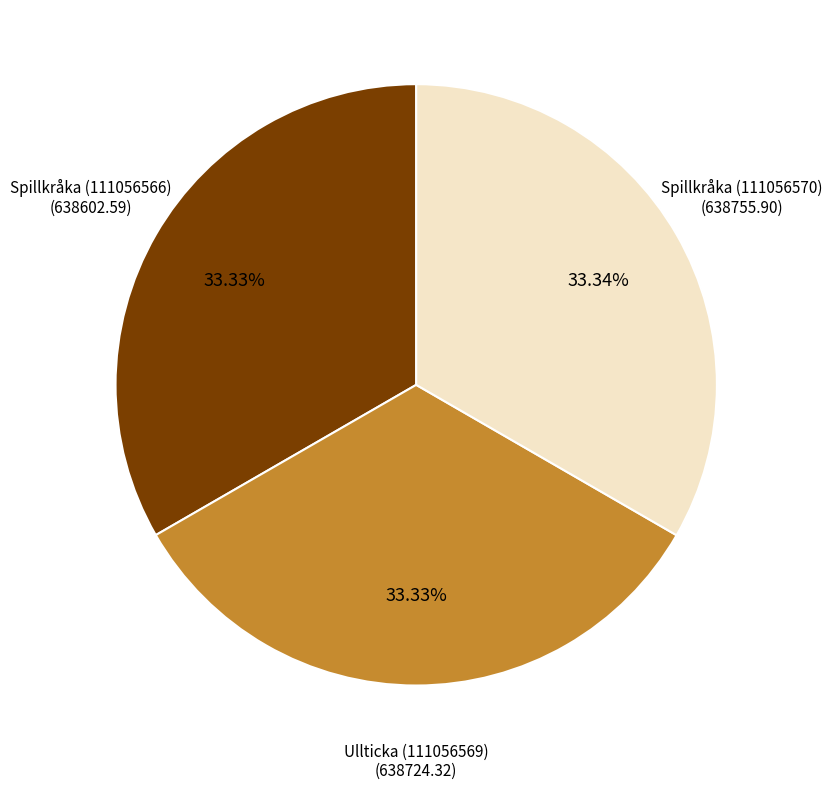

Is there a majority slice in this chart?

No